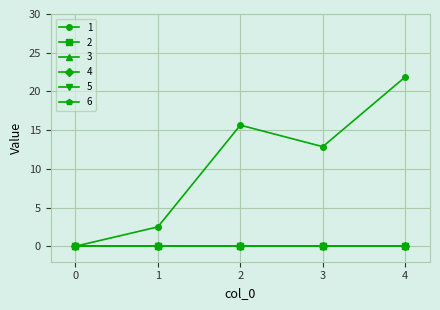

At which category is the sum across all series the highest?

4